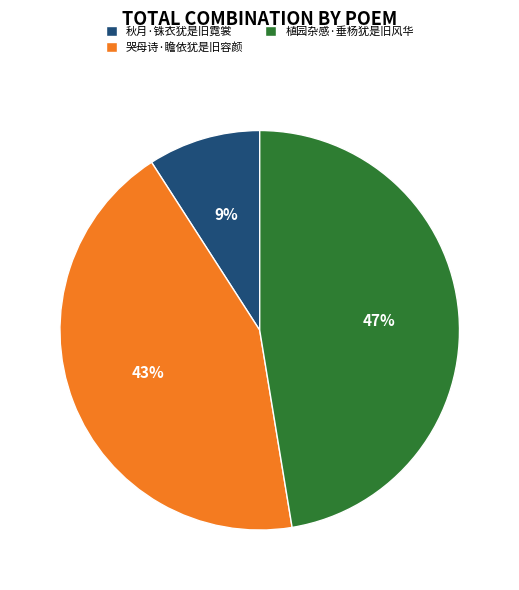

To the nearest percent, what is the combined percentage of 哭母诗·瞻依犹是旧容颜 and 秋月·铢衣犹是旧霓裳?

53%